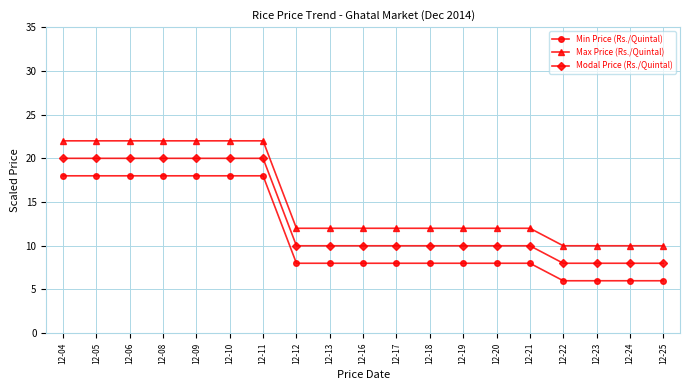

True or false: Min Price (Rs./Quintal) and Modal Price (Rs./Quintal) intersect in this chart.

False